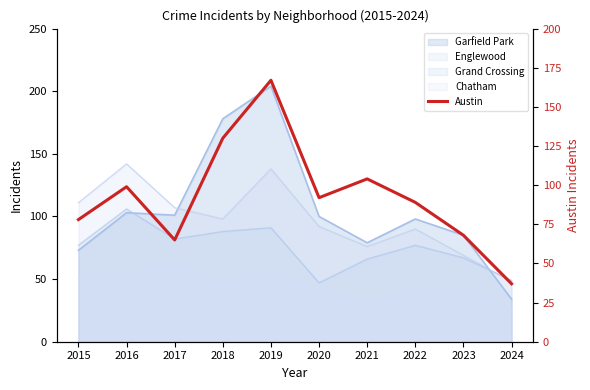

The Austin series shows 99 at 2016. True or false?

True